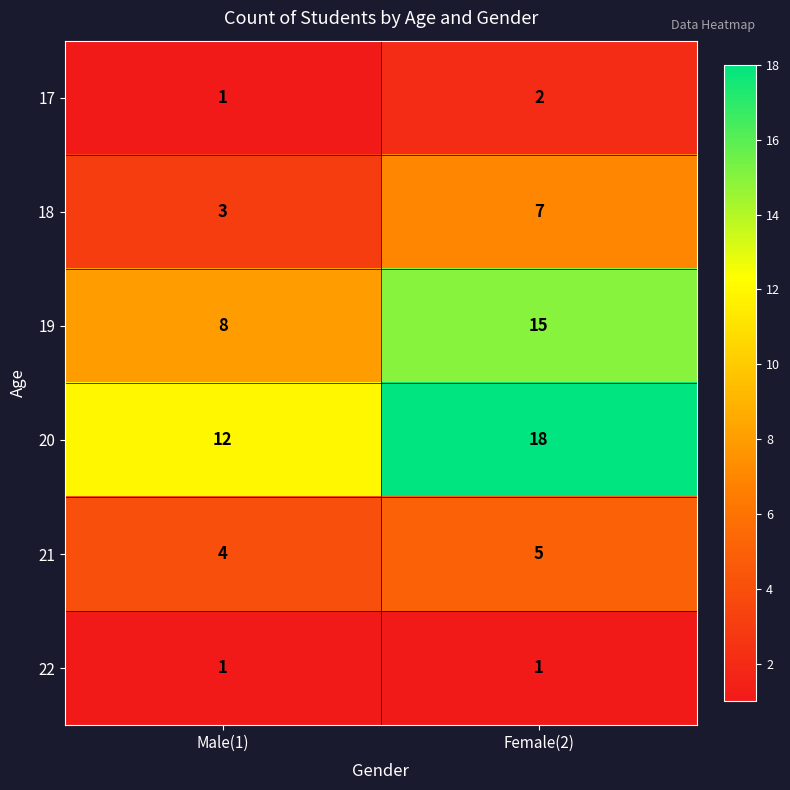

At which label is 21 closest to 4?

Male(1)